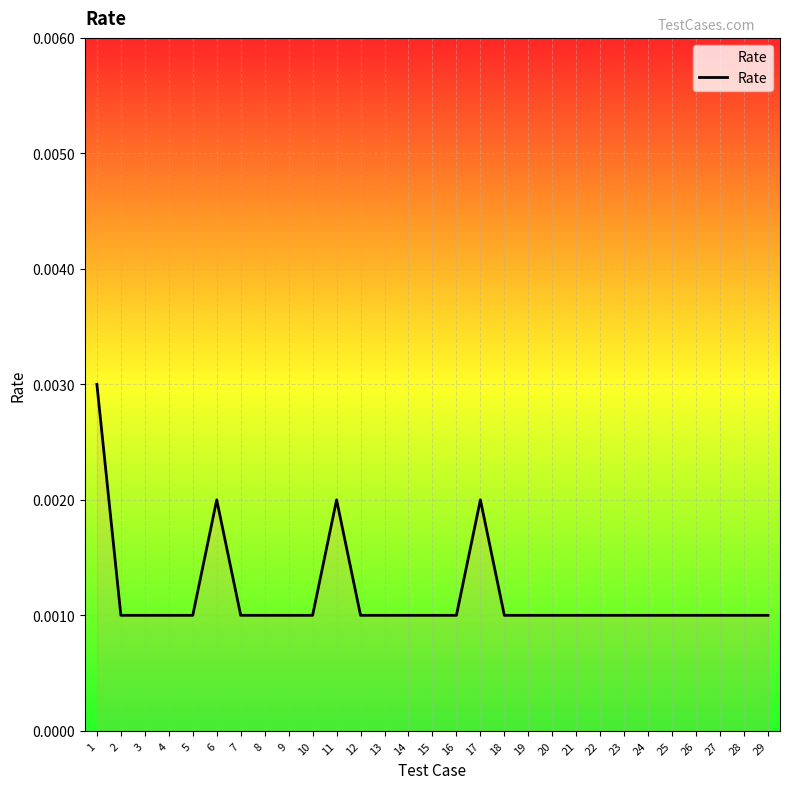

Between 17 and 19, which is larger?

17